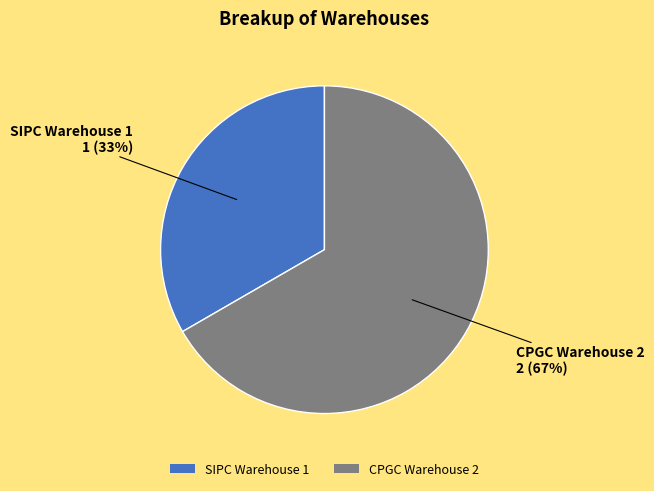

Rank the categories by value from highest to lowest.

CPGC Warehouse 2, SIPC Warehouse 1